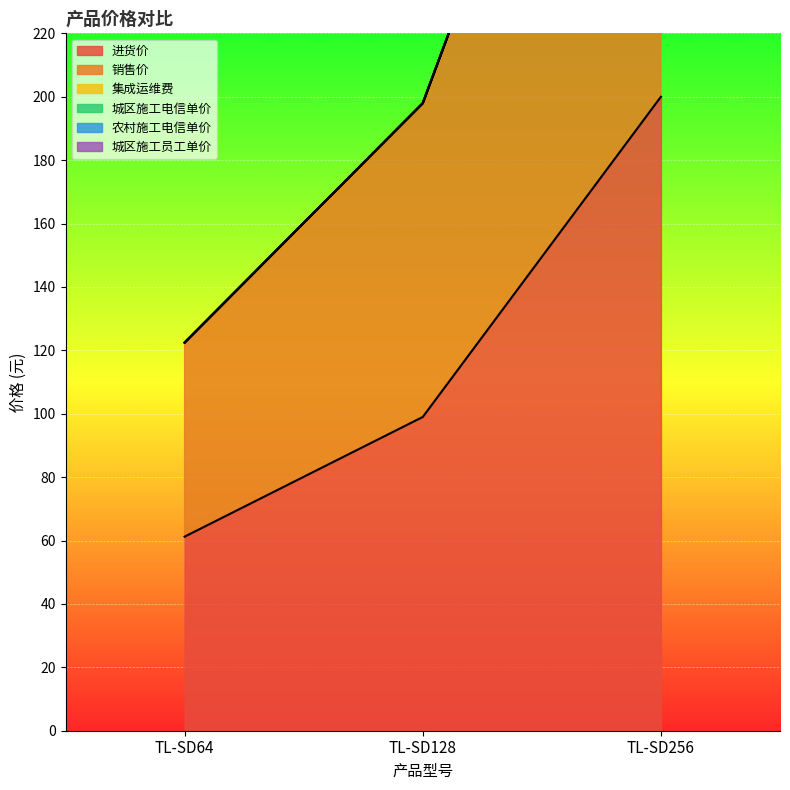

Which series has the largest total across all categories?

进货价